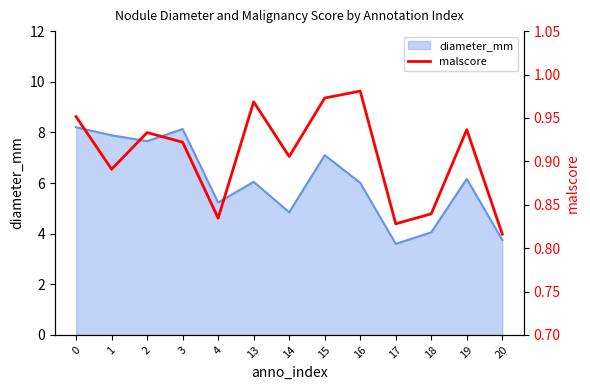

True or false: diameter_mm has a value of 3.8 at 20.

True